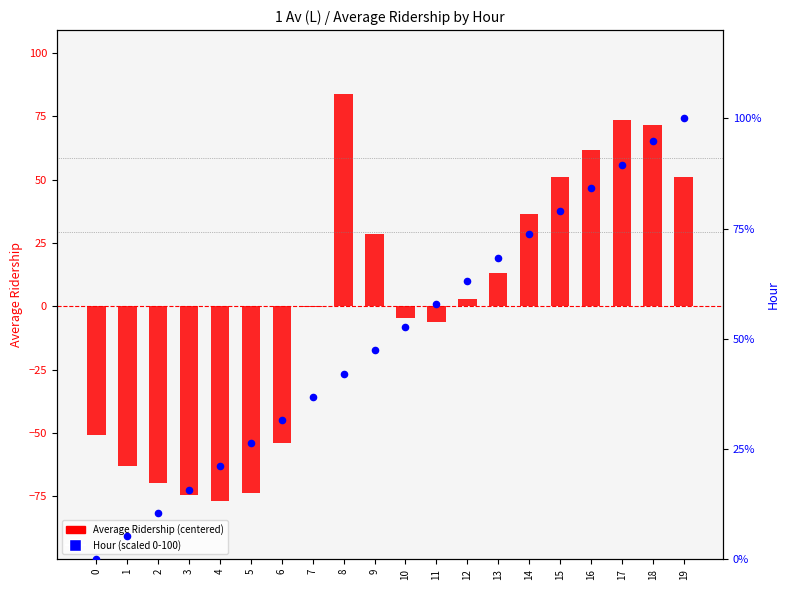

Is the value of Average Ridership (centered) at 17 greater than the value of Hour (scaled 0-100) at 5?

Yes